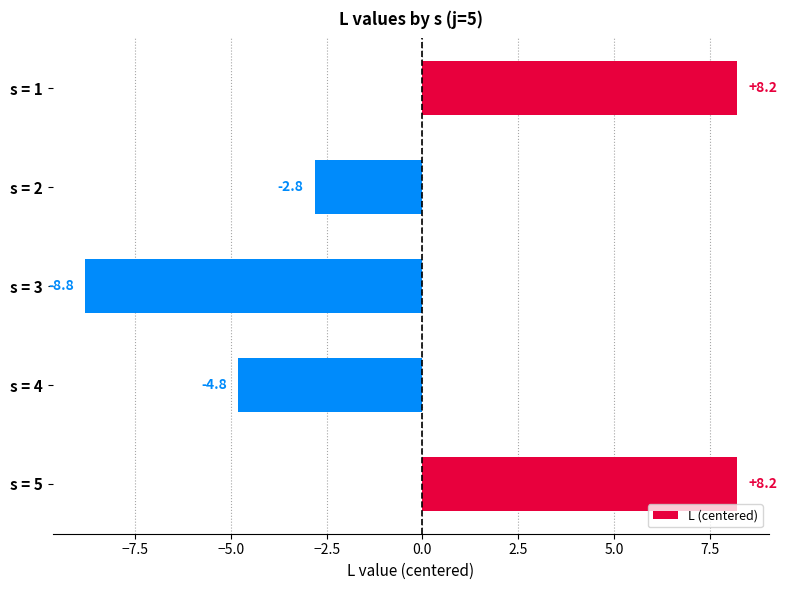

What is the change in value from s = 1 to s = 2?

-11.0